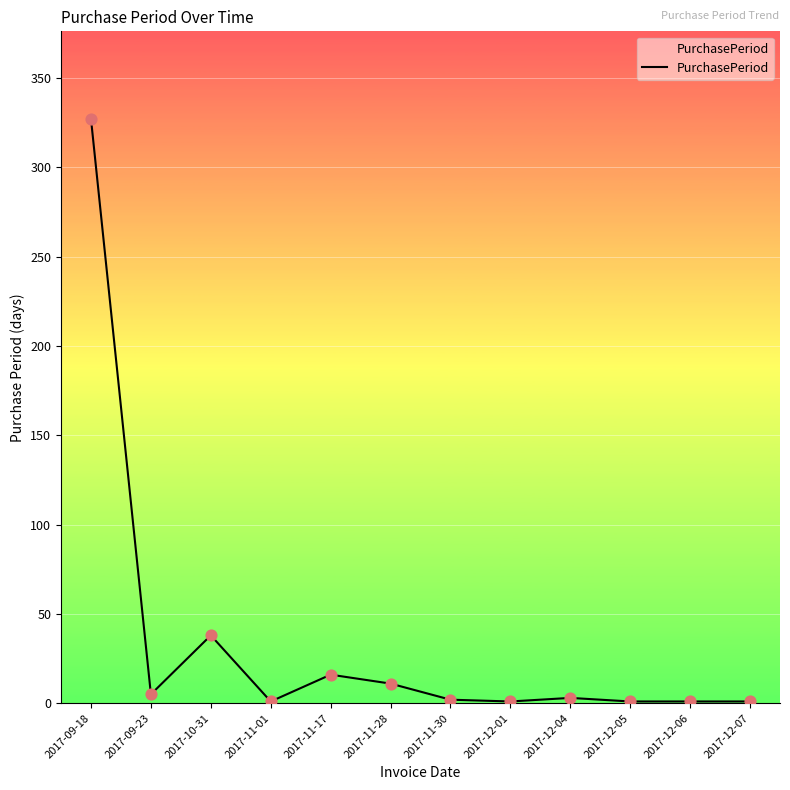

What is the change in value from 2017-09-18 to 2017-12-07?

-326